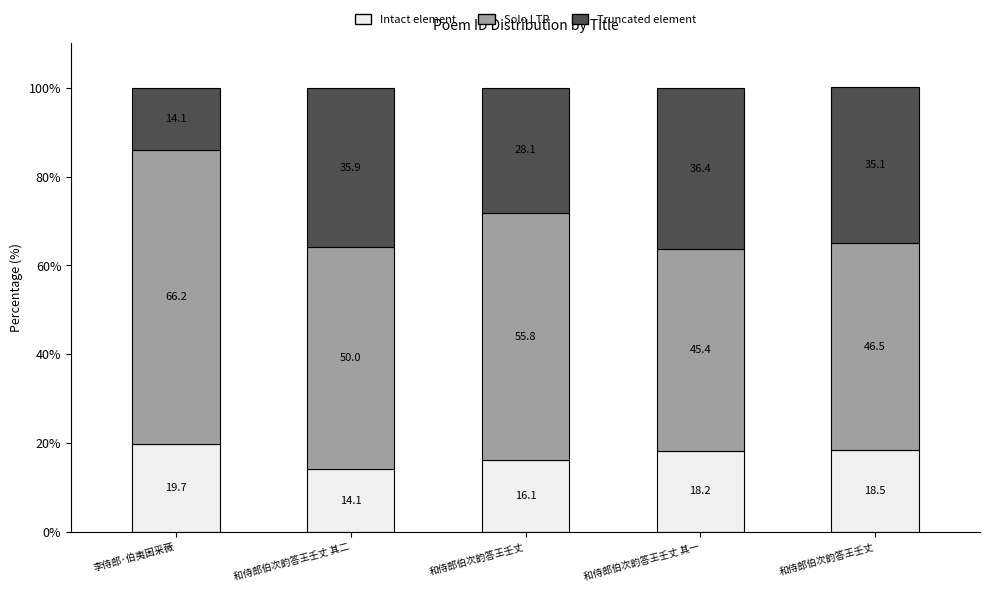

Is it true that Solo LTR equals 72.7 at 和侍郎伯次韵答王壬丈?

False